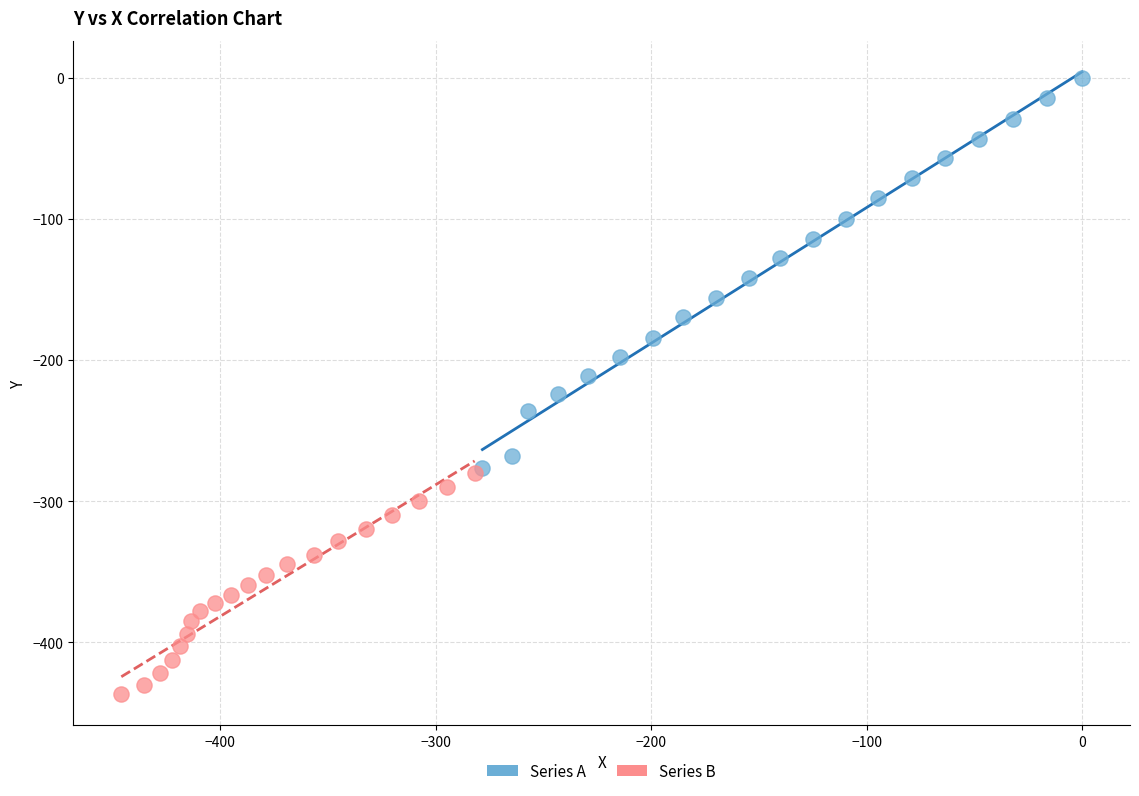

Which series contains the highest Y value?

Series A